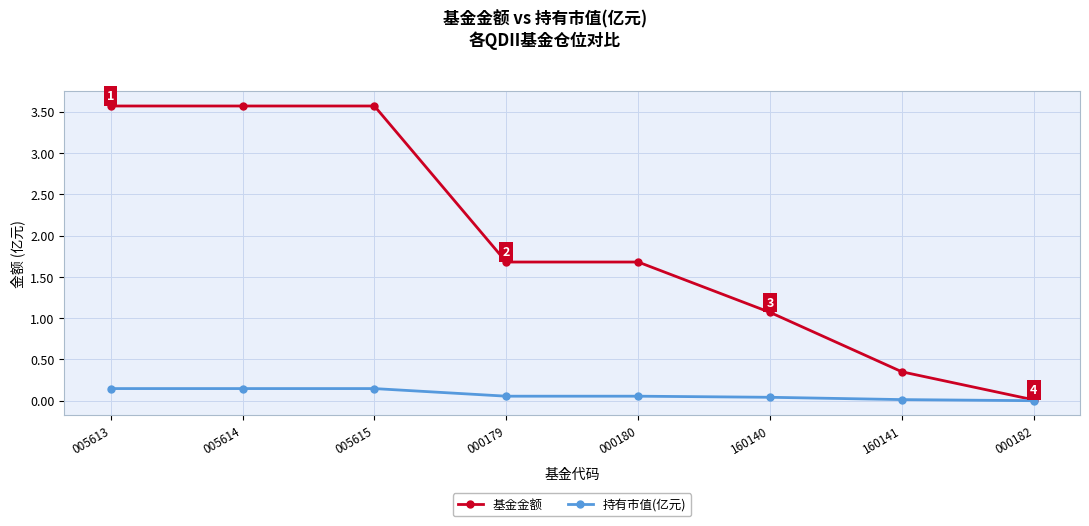

At which label is 基金金额 closest to 1?

160140